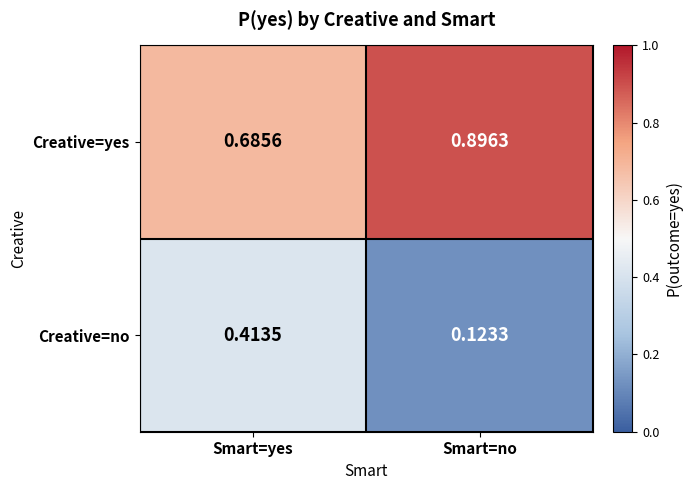

At Smart=yes, list the series in order from largest to smallest.

Creative=yes, Creative=no